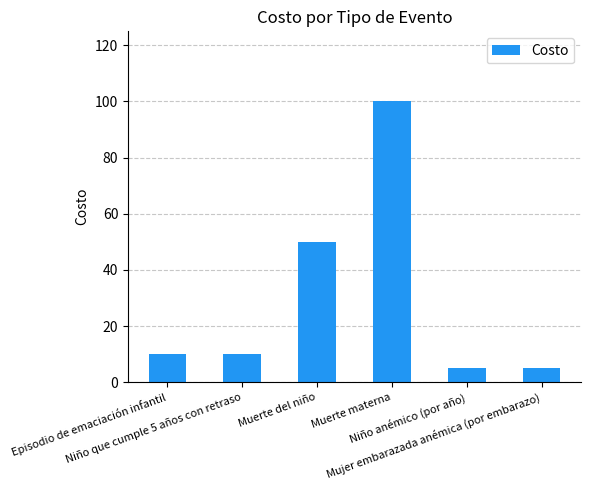

Reading right to left, extract all data points from this chart.

5	5	100	50	10	10